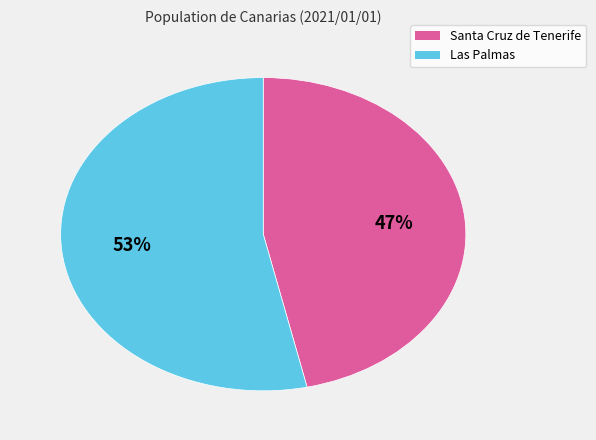

Which slice is the smallest?

Santa Cruz de Tenerife